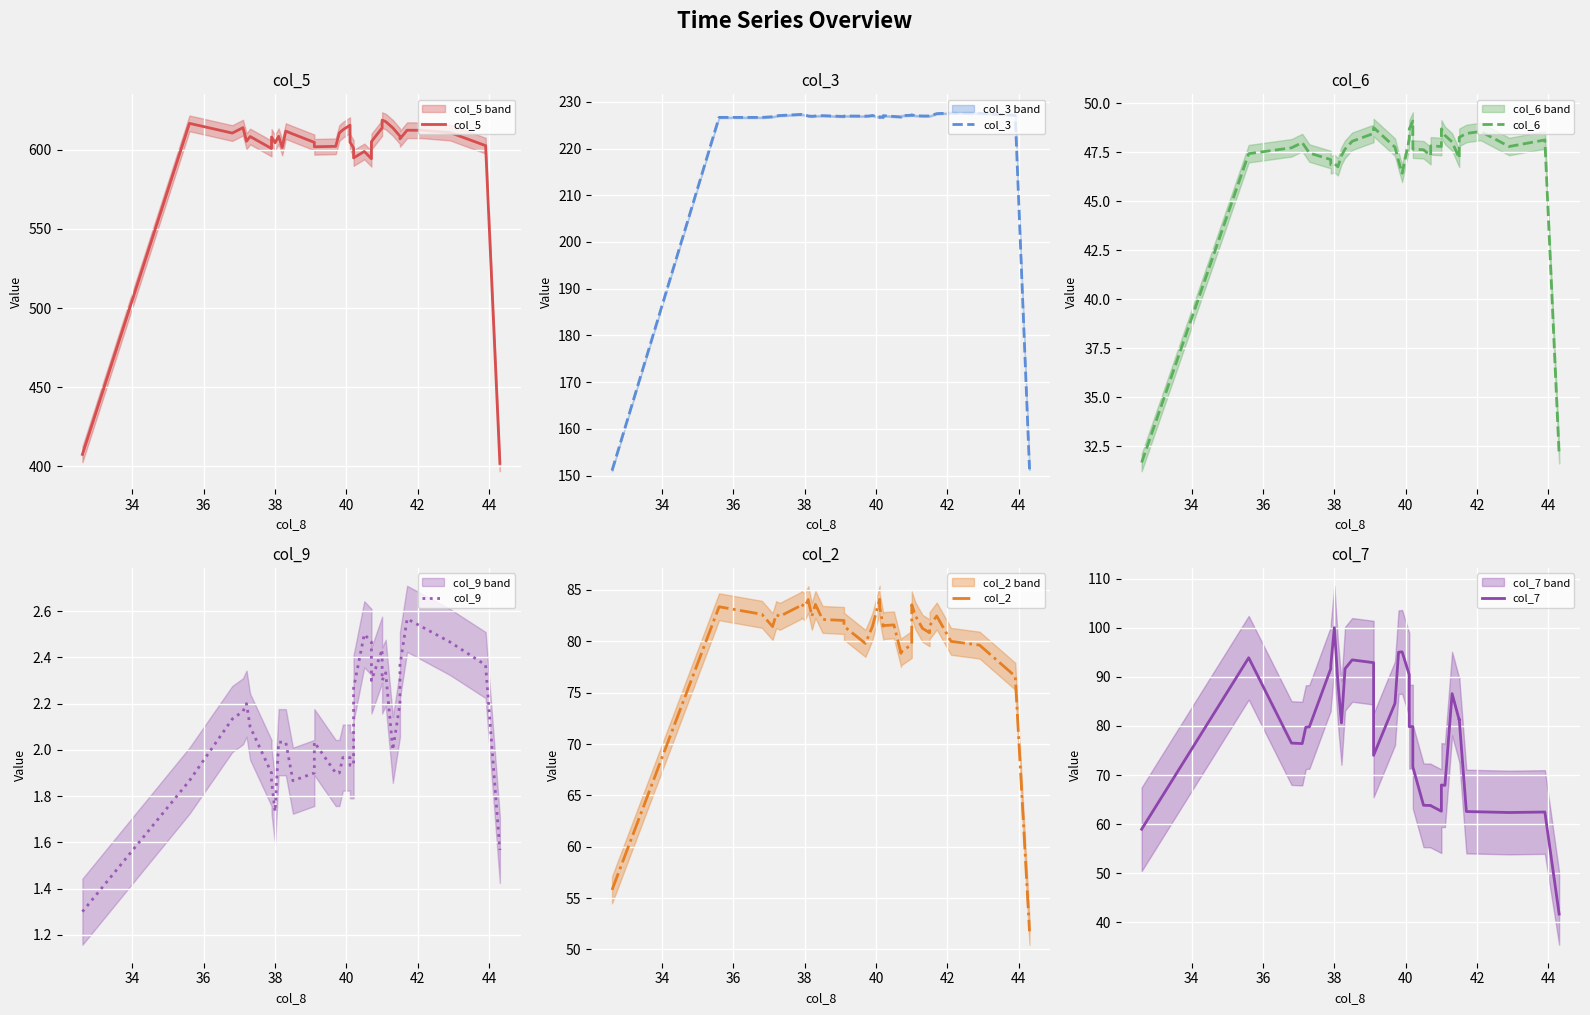

The value of col_5 at 13 is 174.5. True or false?

False